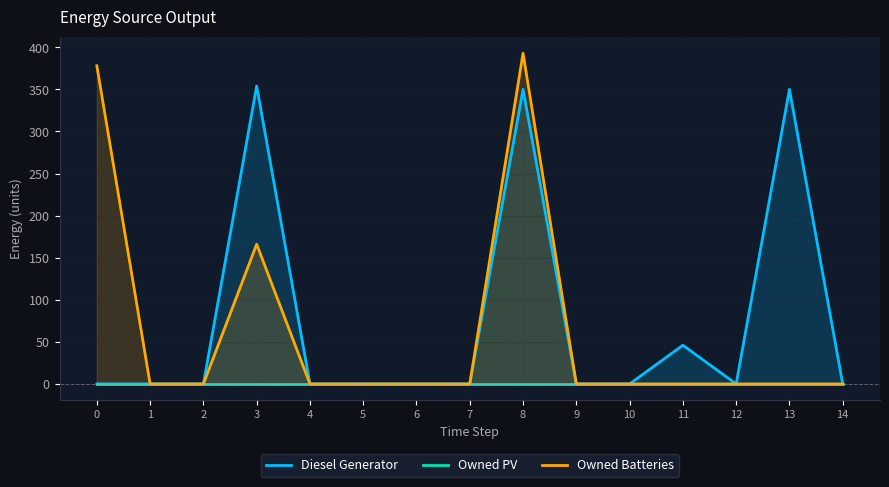

Between 10 and 0, which is larger?

10